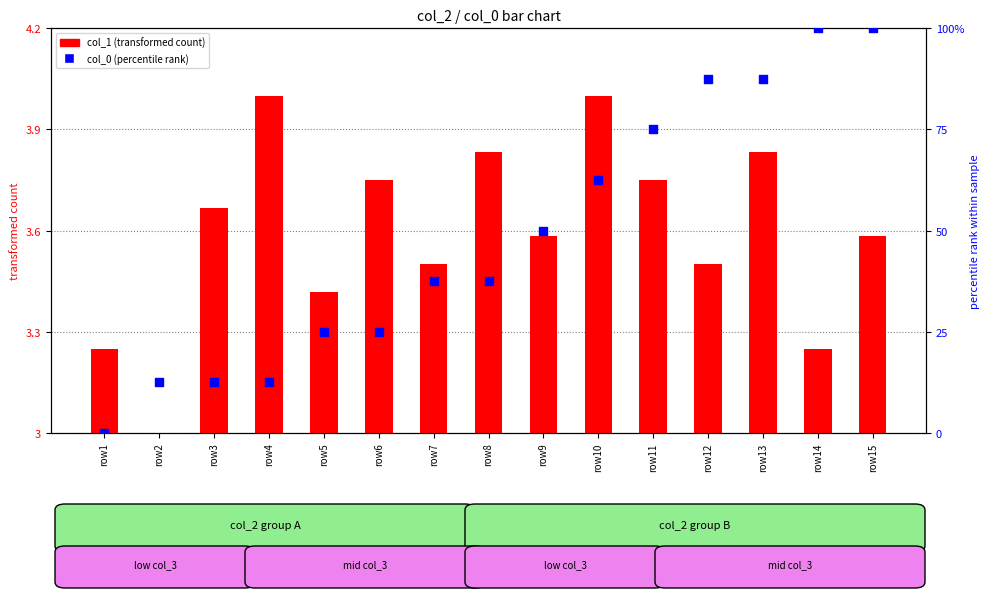

At how many categories does at least one series exceed 20?

11